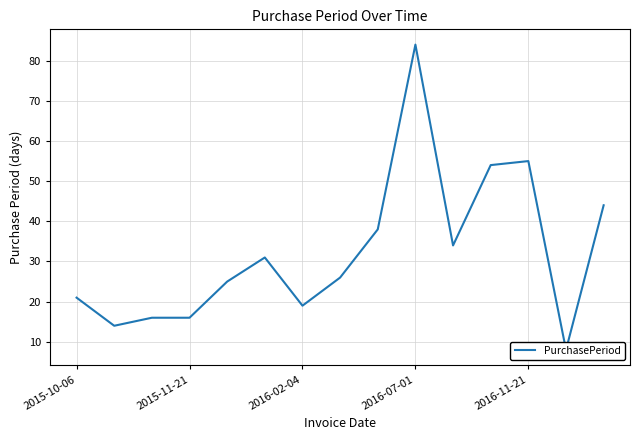

Does the chart display data point markers on the line(s)?

No